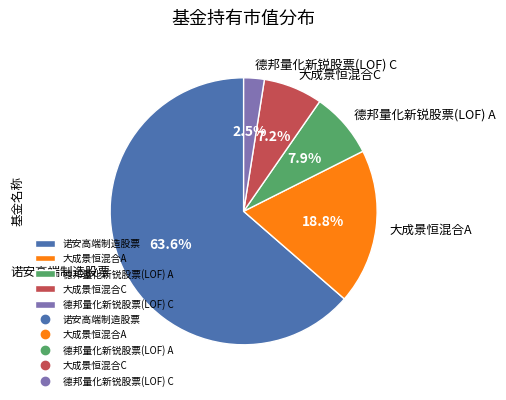

Which category has the smallest portion of the pie?

德邦量化新锐股票(LOF) C